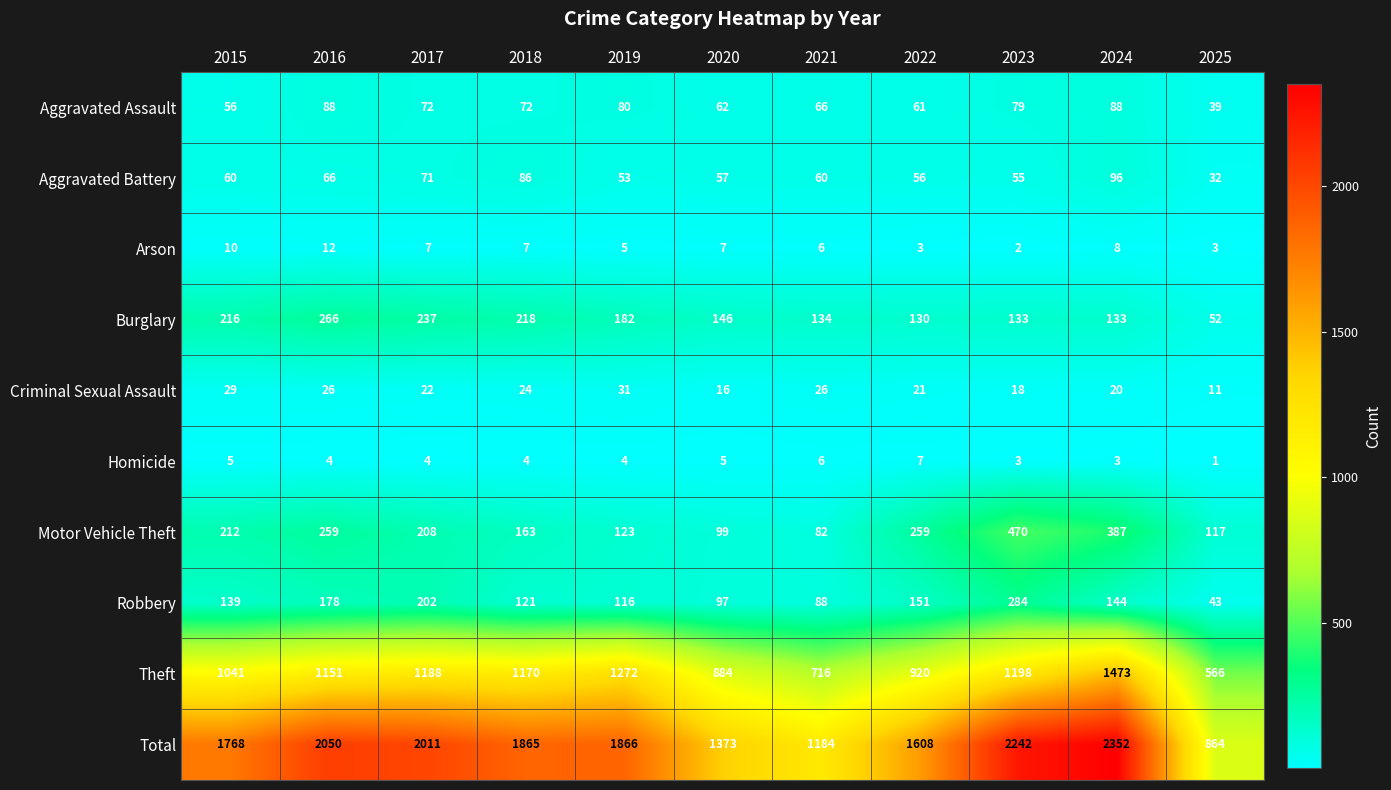

What is the lowest value of the Total series?

864